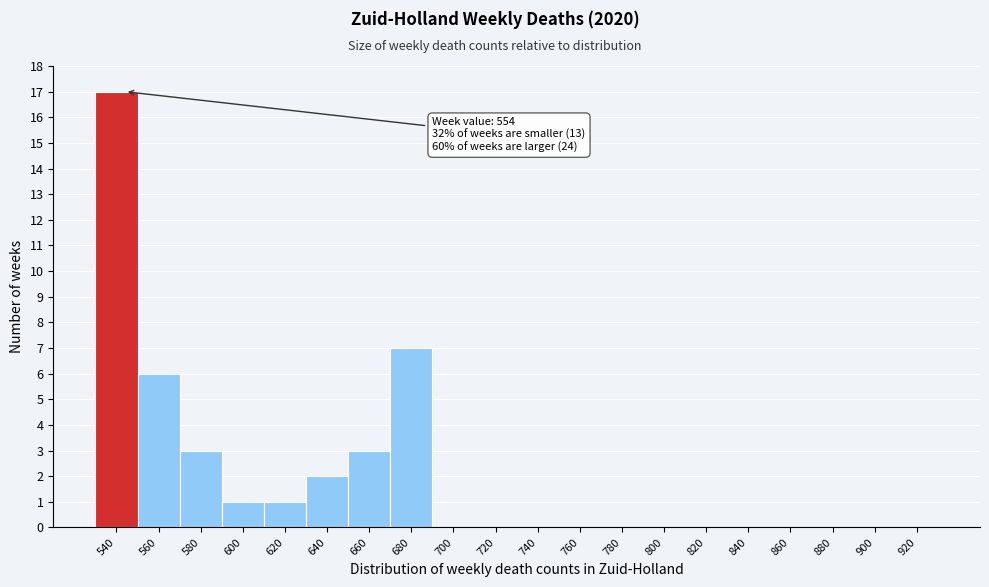

Reading left to right, transcribe all the data shown in this chart.

540=17	560=6	580=3	600=1	620=1	640=2	660=3	680=7	700=0	720=0	740=0	760=0	780=0	800=0	820=0	840=0	860=0	880=0	900=0	920=0